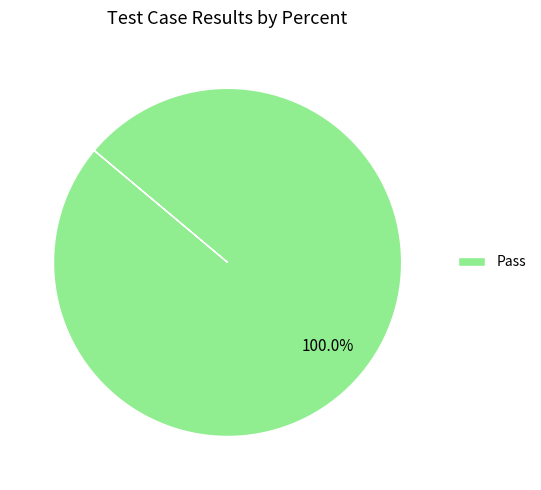

Rank the categories by value from highest to lowest.

Pass